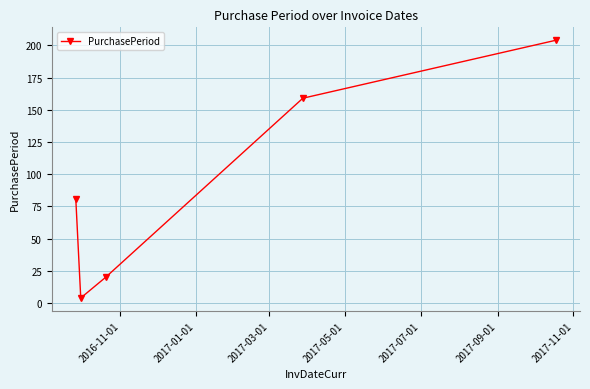

How many lines are shown in the chart?

1